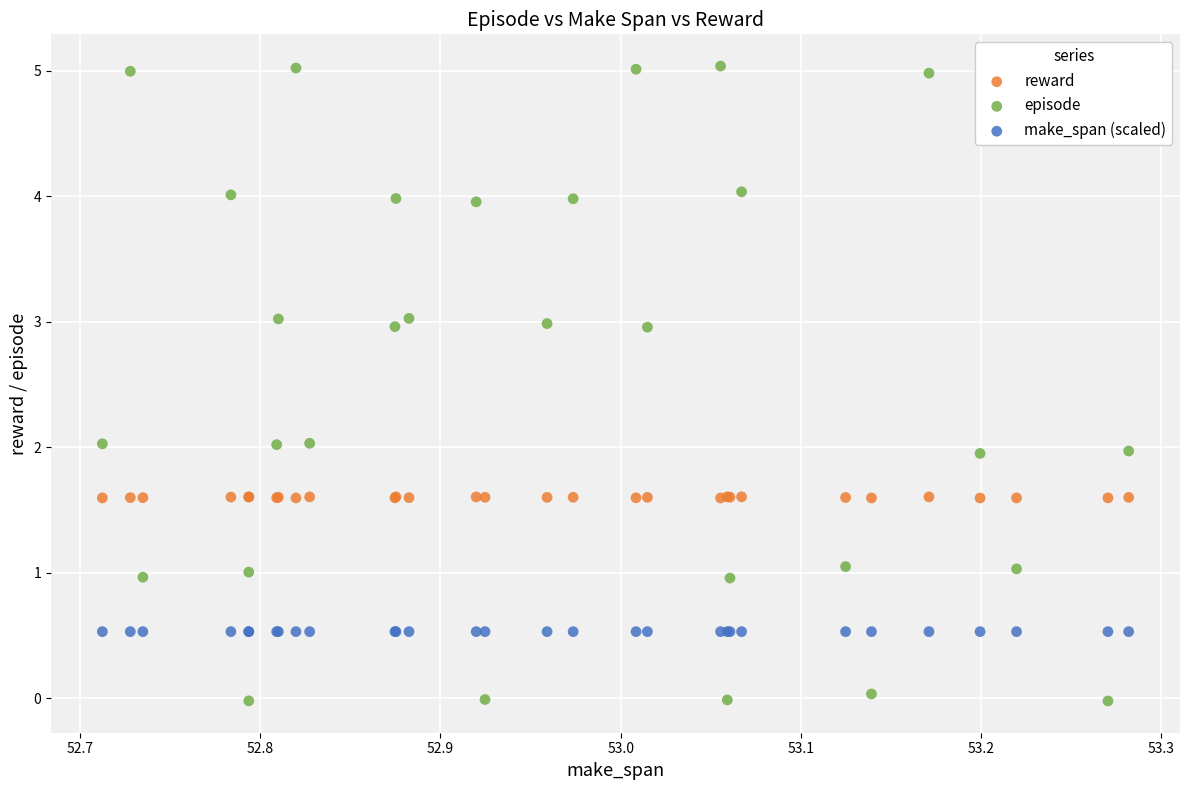

Which series reaches the minimum Y coordinate?

episode